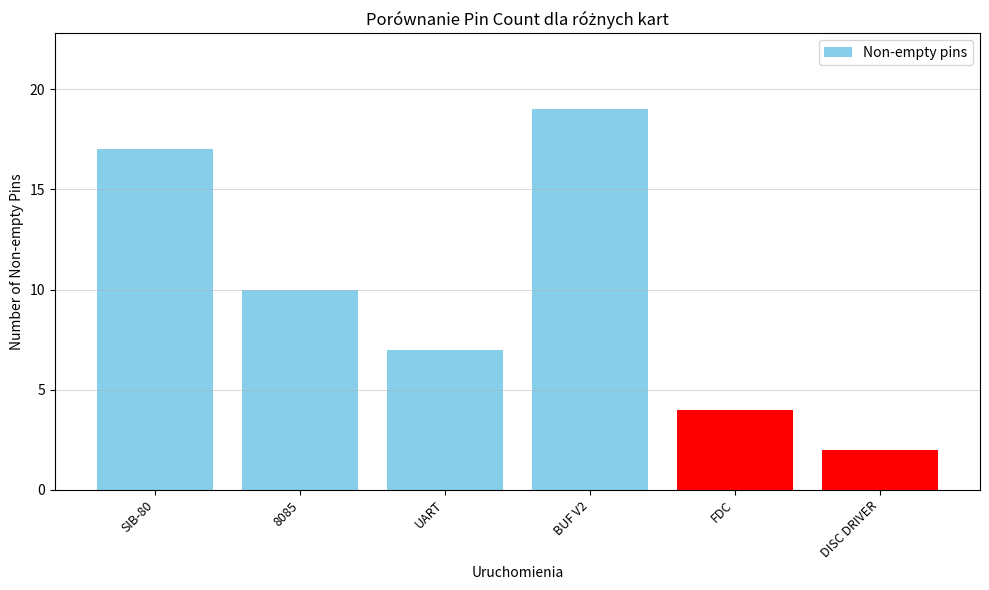

Is it true that the value at FDC is 3?

False